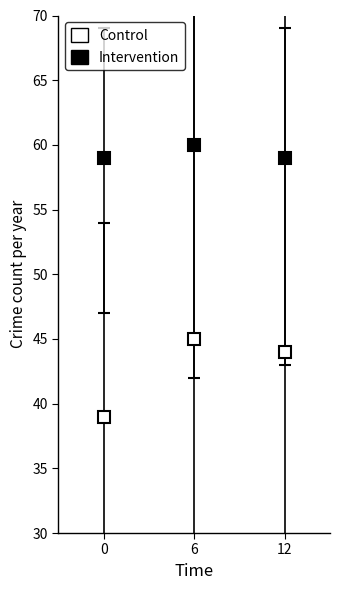

Does the chart have visible grid lines?

No